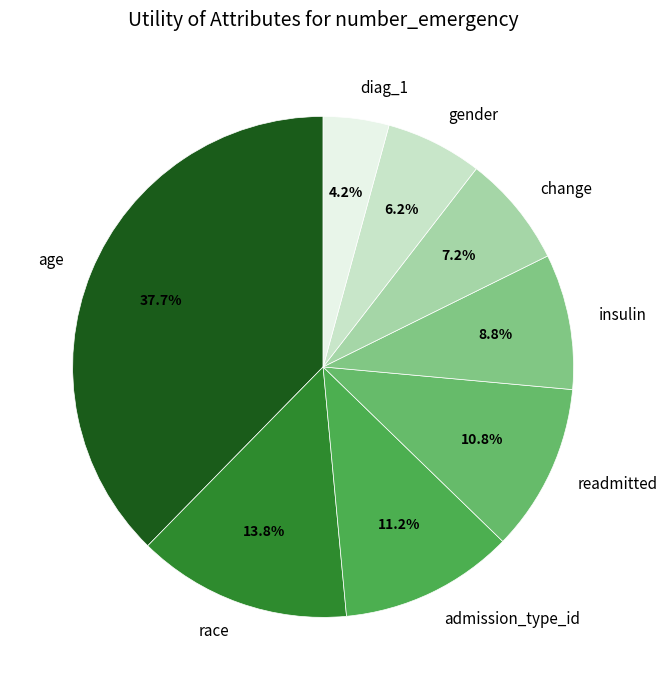

How many segments does this pie chart have?

8